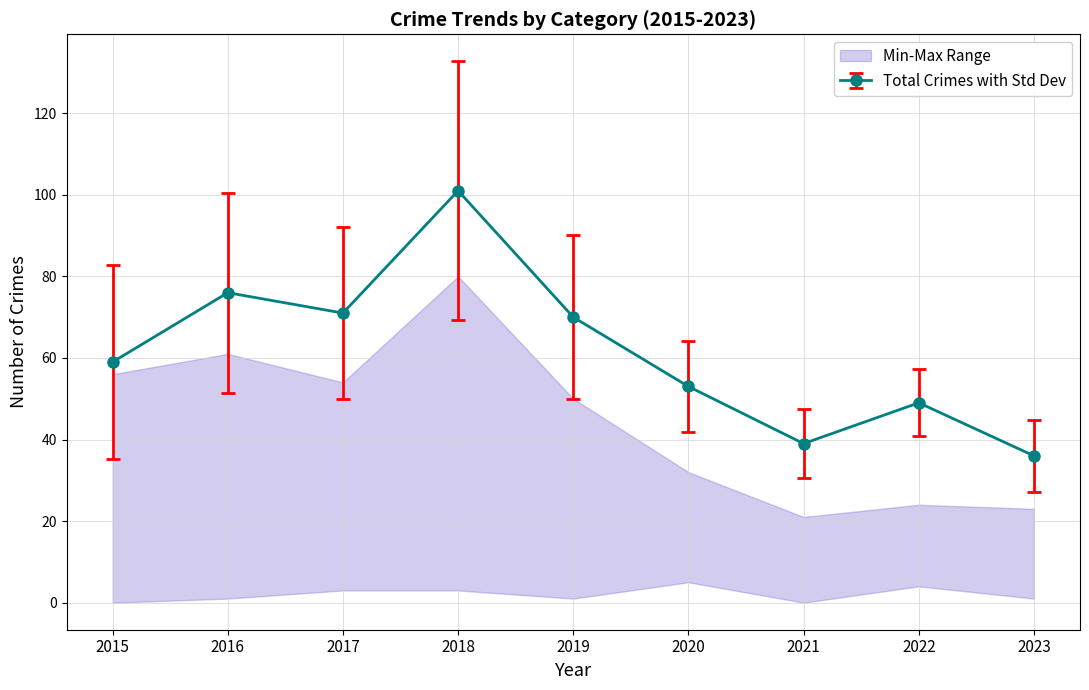

How many categories are shown in the chart?

9